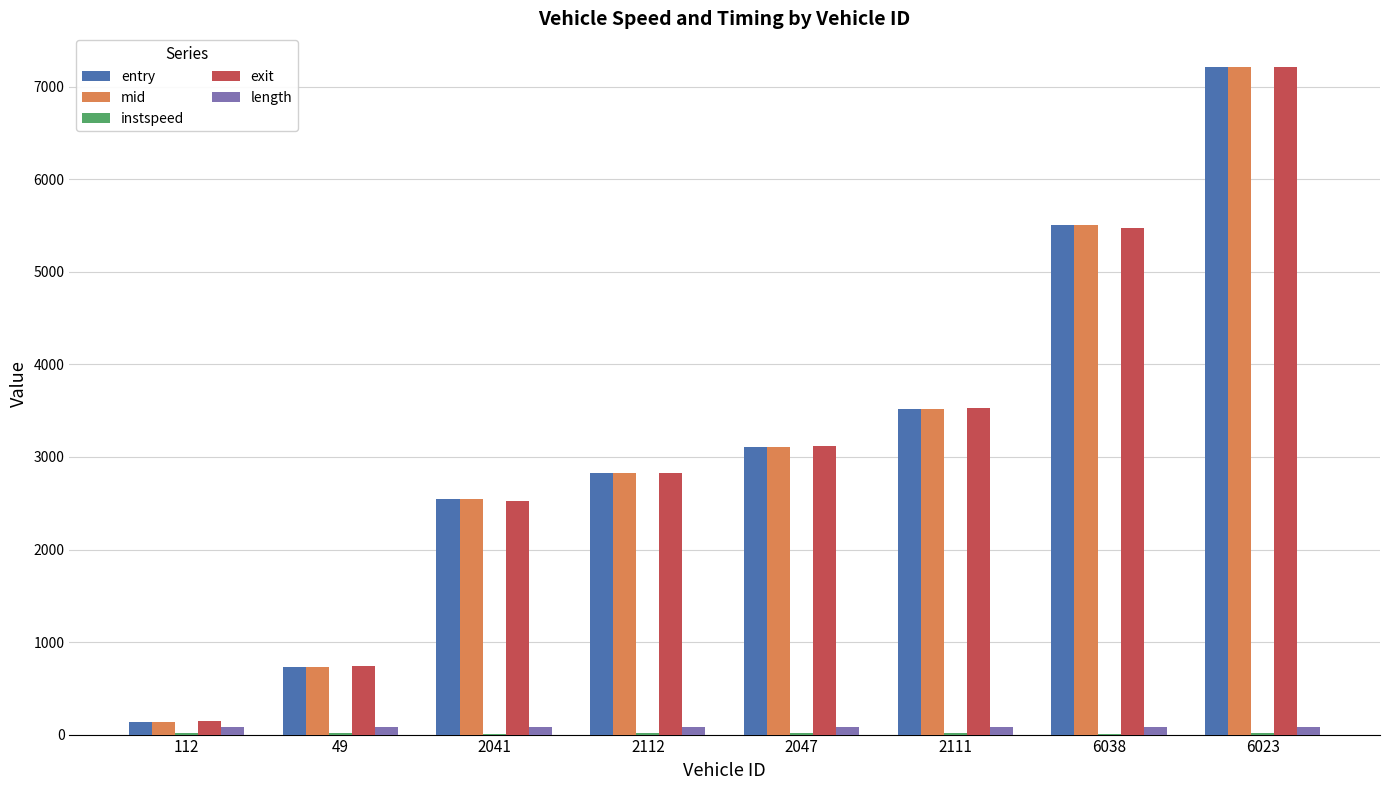

What is the maximum value for exit?

7217.5